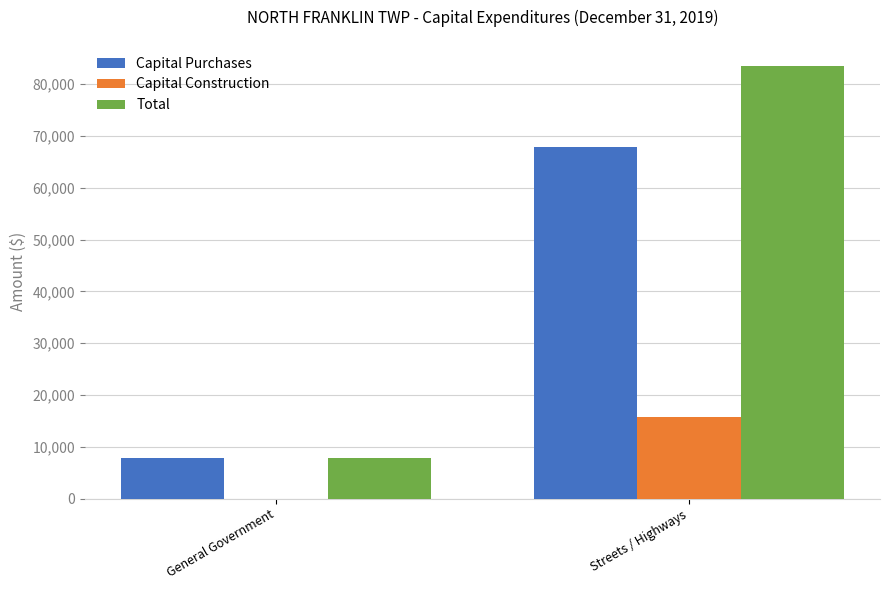

Between General Government and Streets / Highways, which series saw the biggest shift?

Total